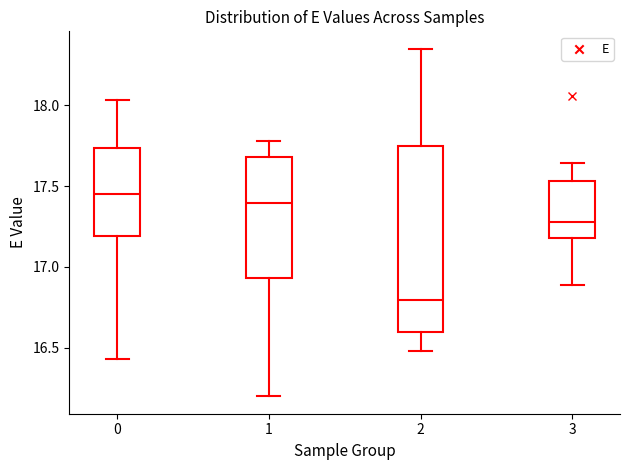

Which box's median line is the lowest?

2